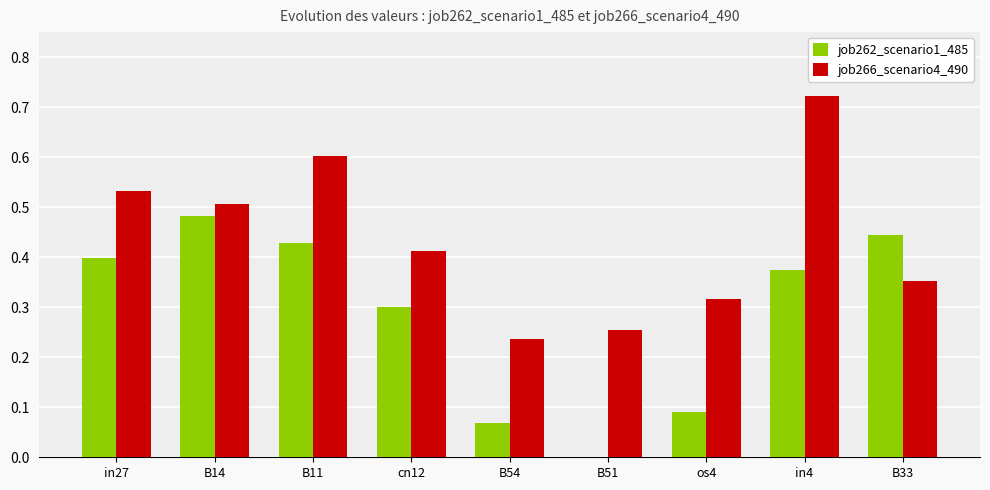

Which series changed the most between B14 and B33?

job266_scenario4_490